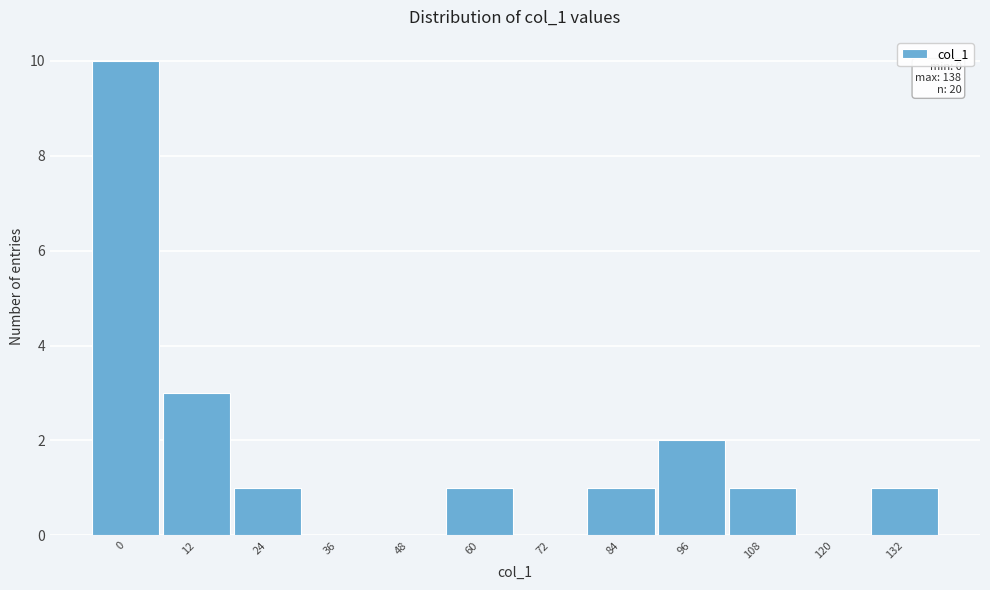

Reading right to left, transcribe all the data shown in this chart.

132=1	120=0	108=1	96=2	84=1	72=0	60=1	48=0	36=0	24=1	12=3	0=10